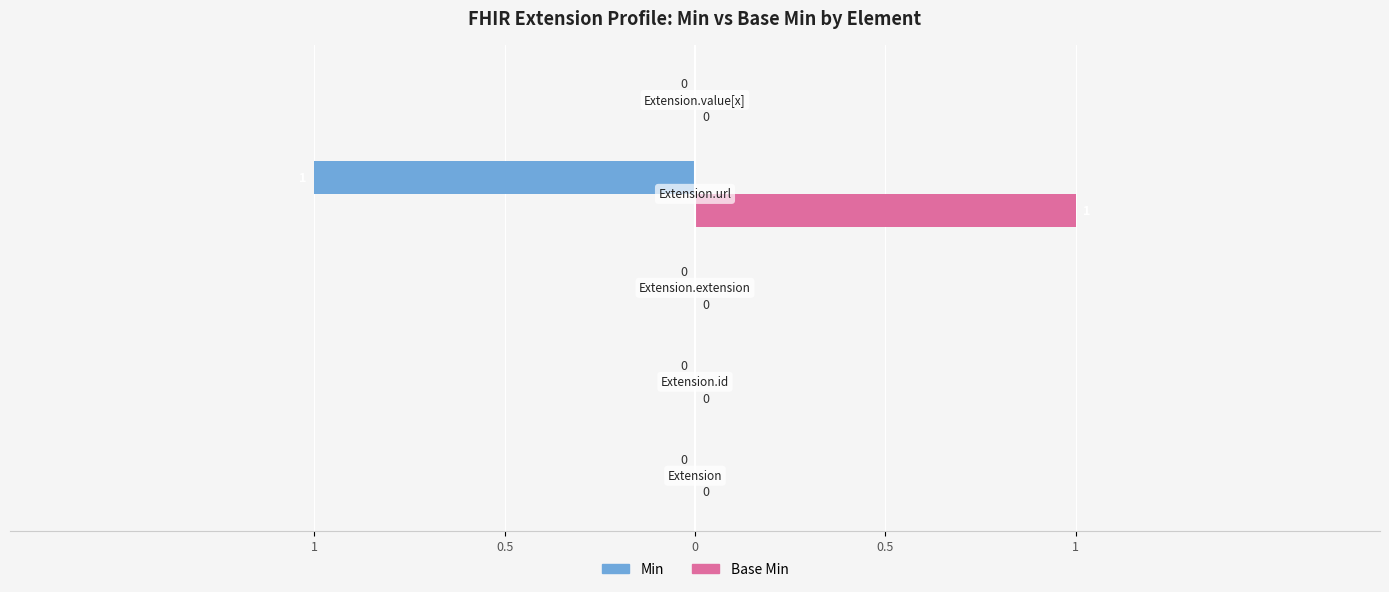

What are all the series names shown in the legend?

Min, Base Min